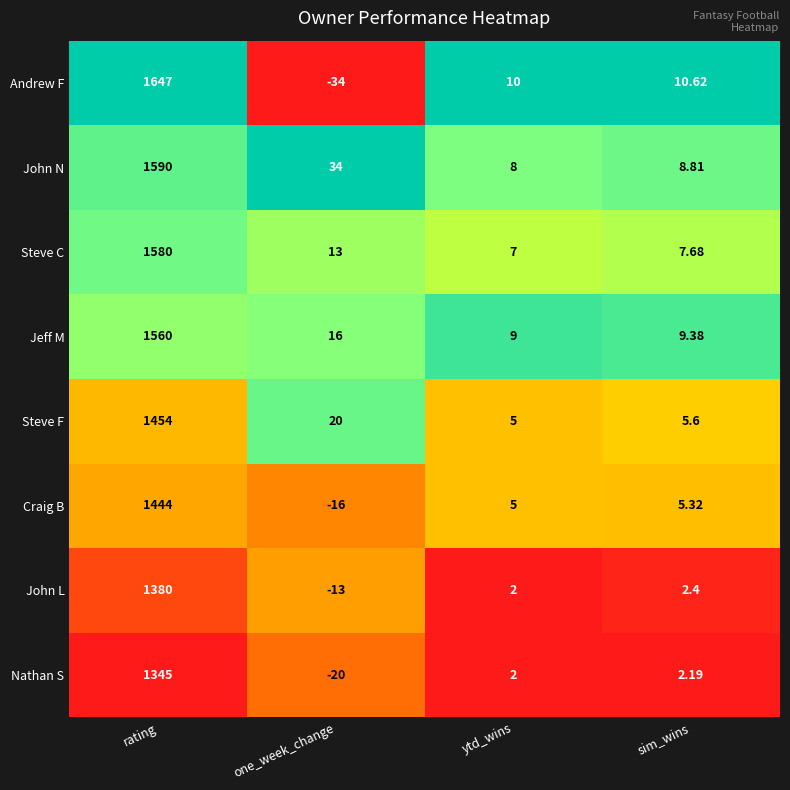

What is the difference between the maximum and minimum values in the John N series?

1582.0